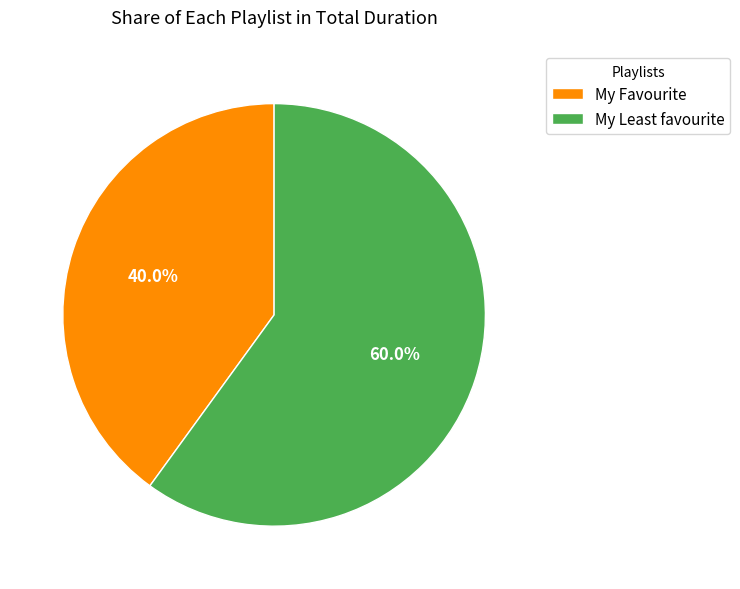

How many segments does this pie chart have?

2